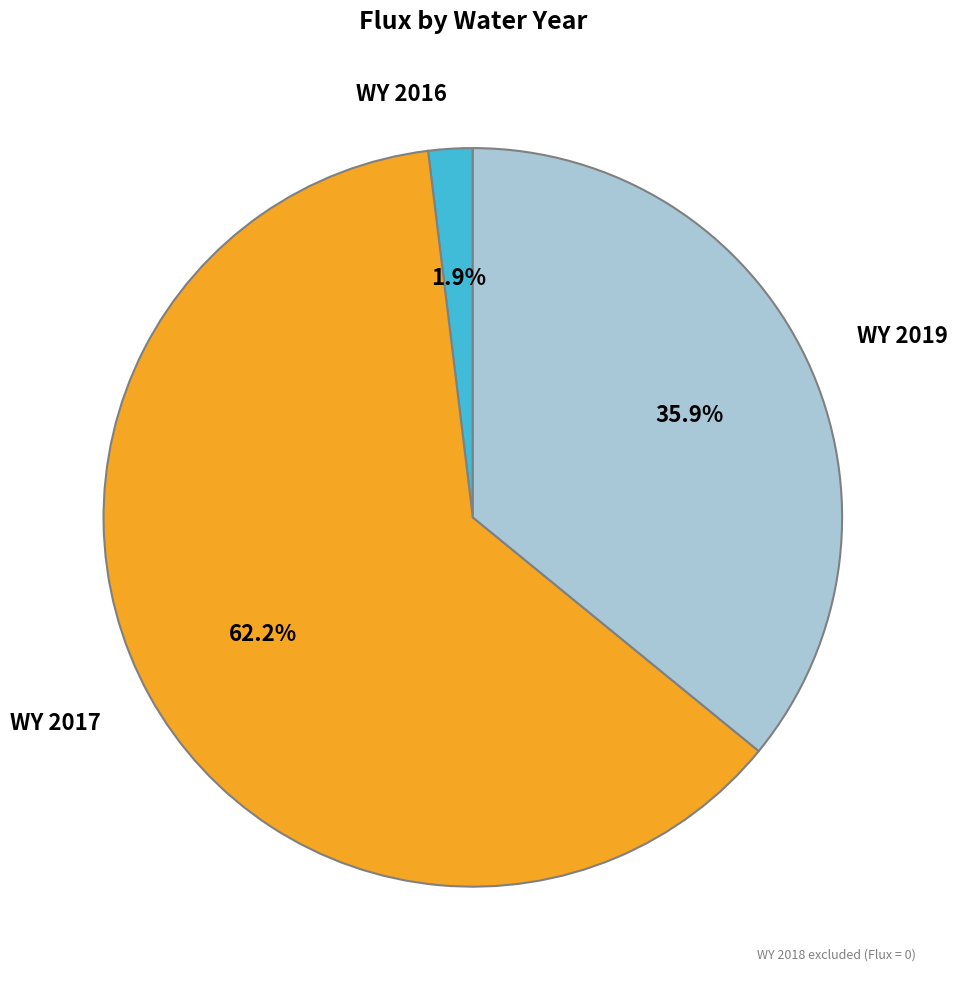

Is there a majority slice in this chart?

Yes